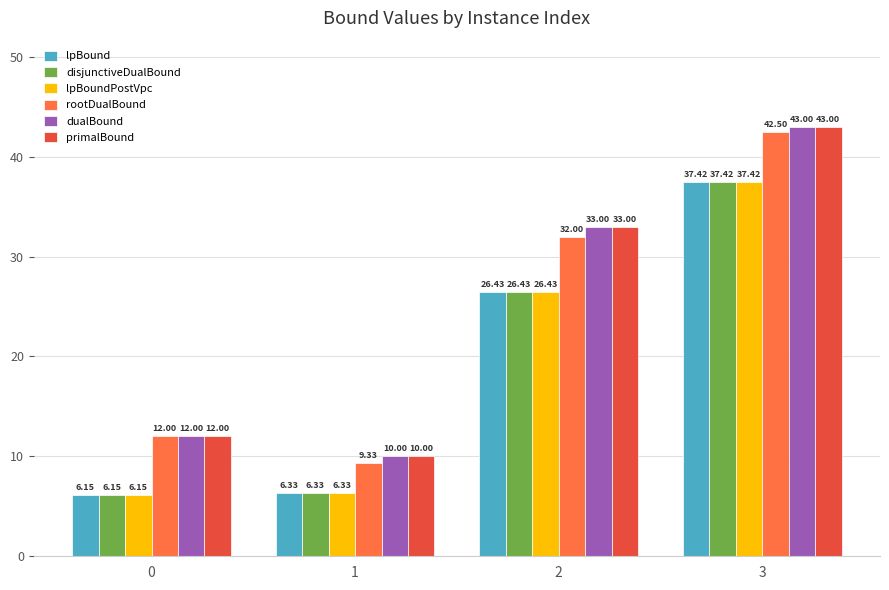

How many bars are there in each group?

6